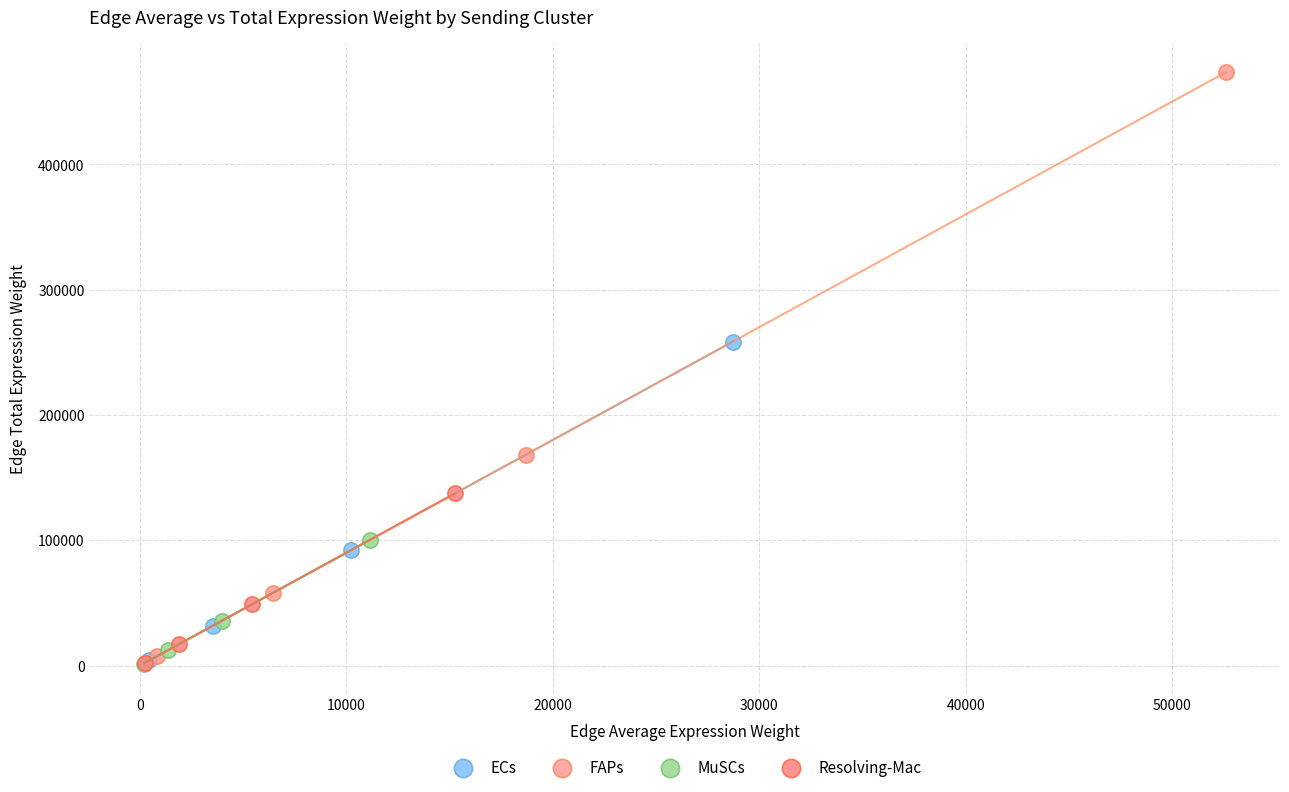

Which series has the widest spread of Y values?

FAPs